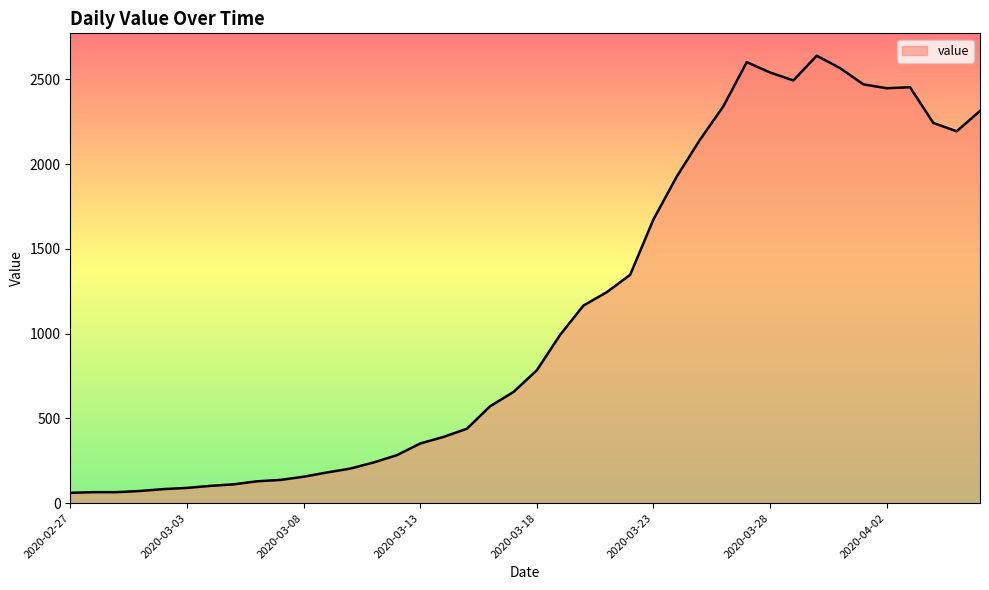

What is the greatest value displayed?

2640